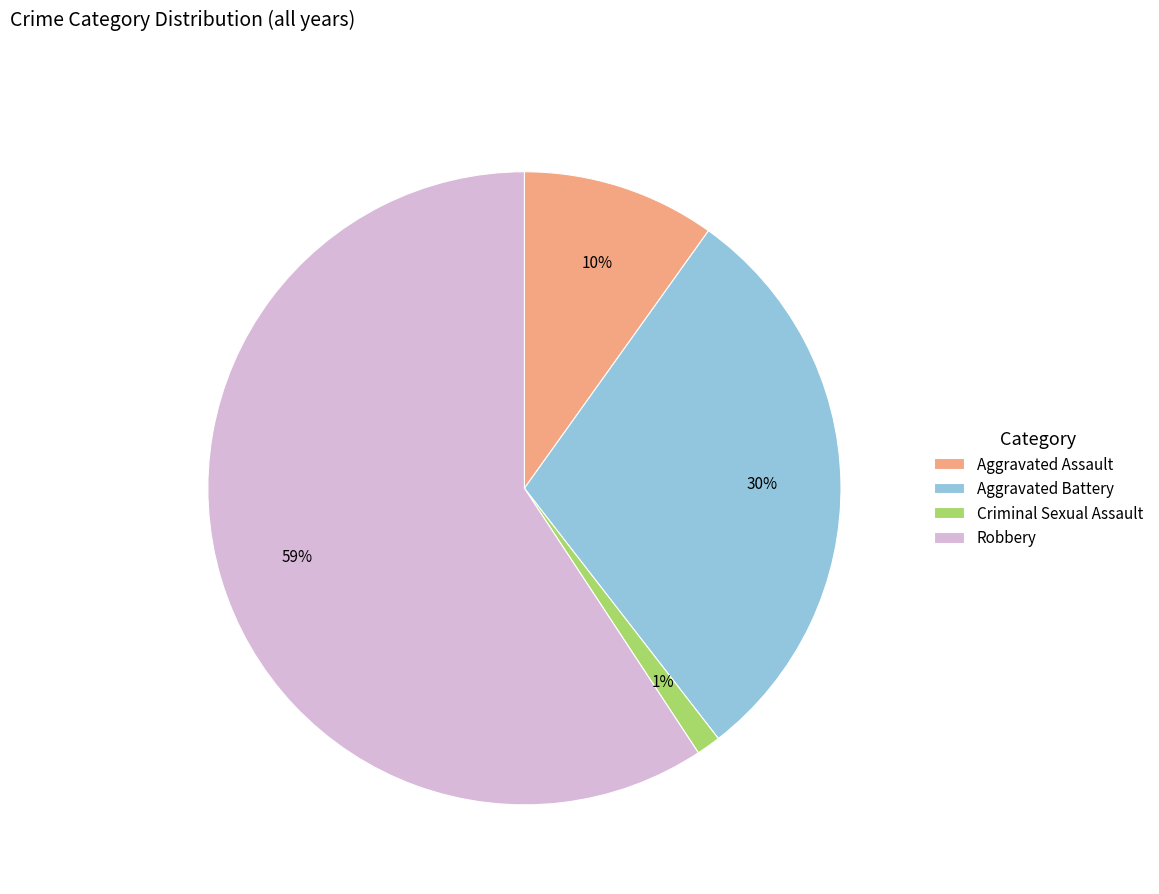

How many slices are in this pie chart?

4